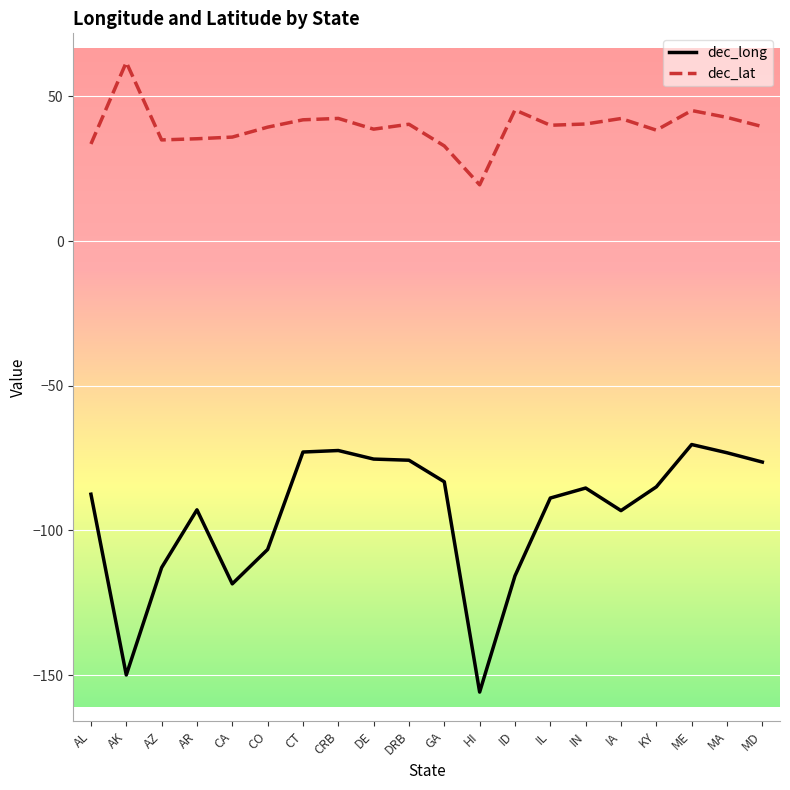

Which series has the largest total across all categories?

dec_lat